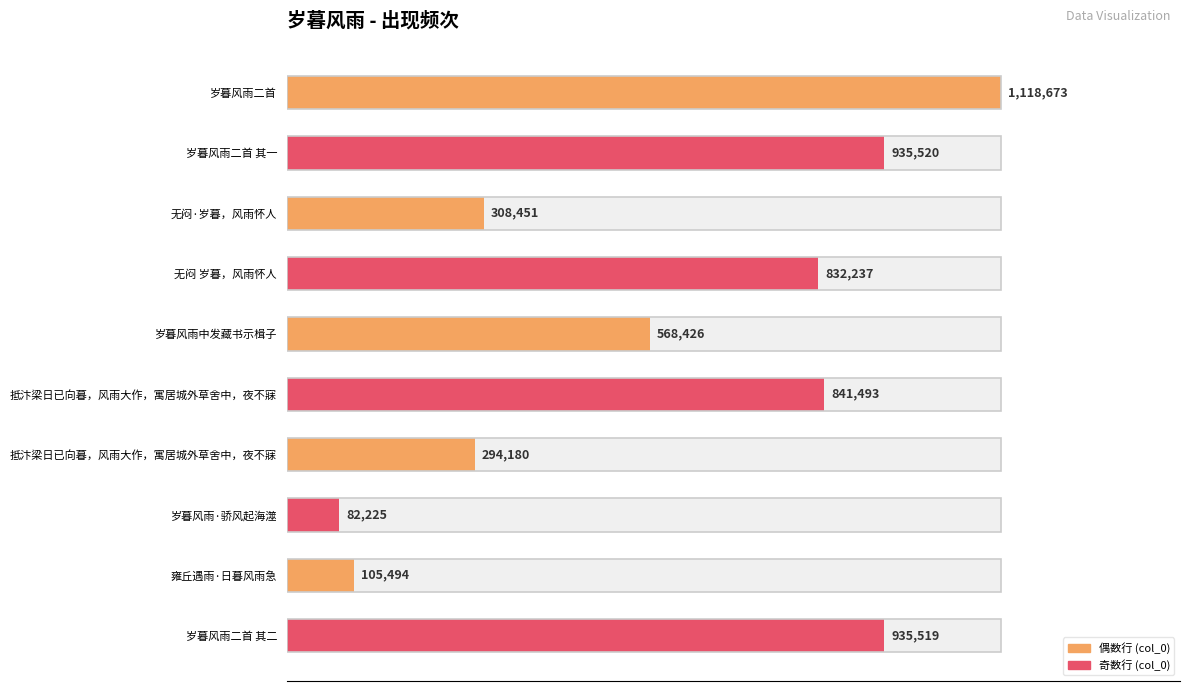

True or false: the data shows 1370018 at 岁暮风雨二首 其二.

False